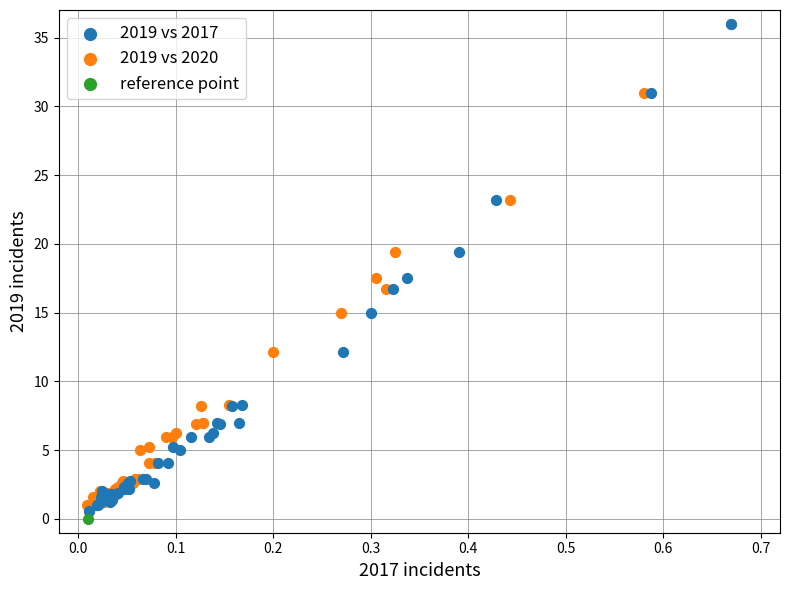

Which series reaches the minimum Y coordinate?

reference point